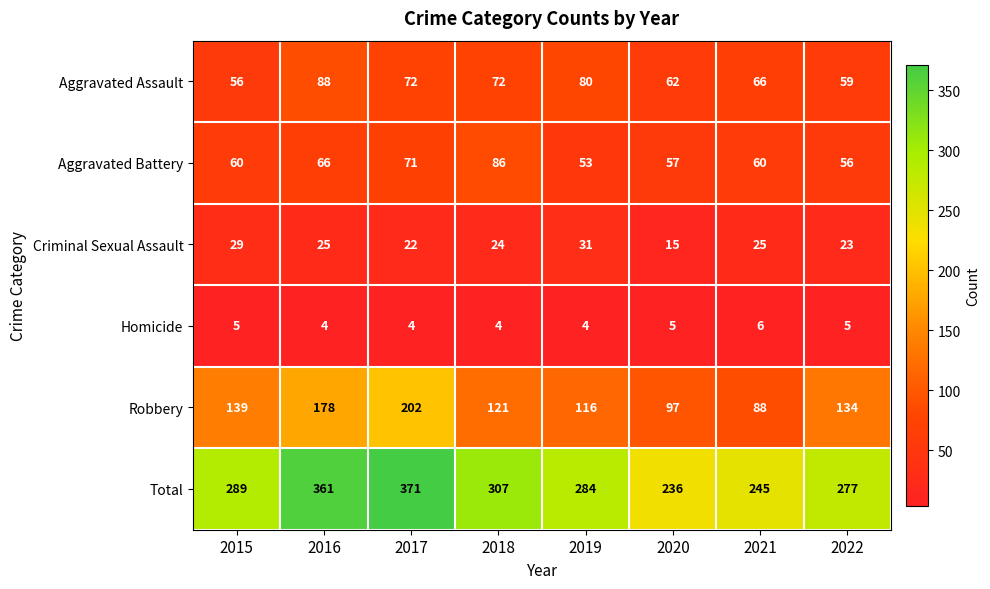

What is the difference between the Robbery values at 2021 and 2022?

46